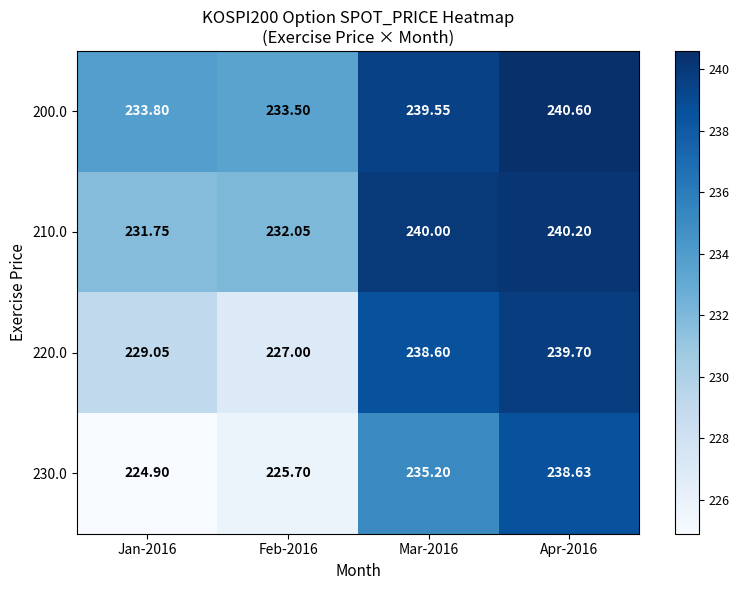

How many distinct data groups are displayed?

4